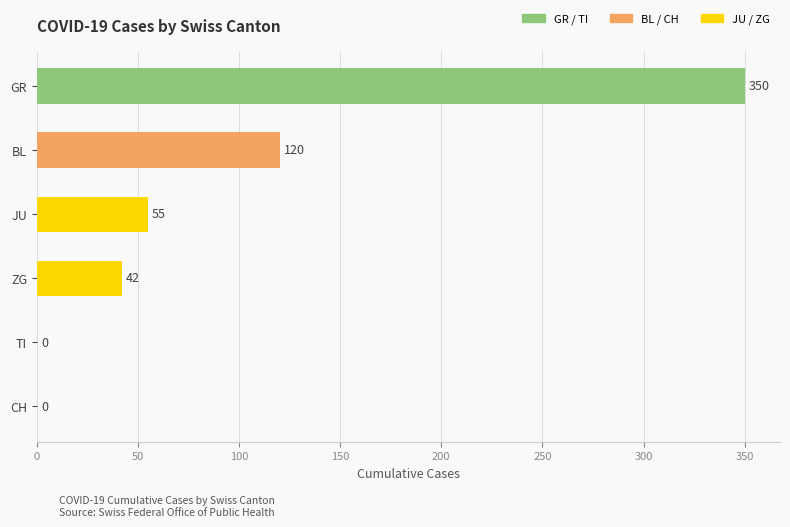

What is the maximum value shown in the chart?

350